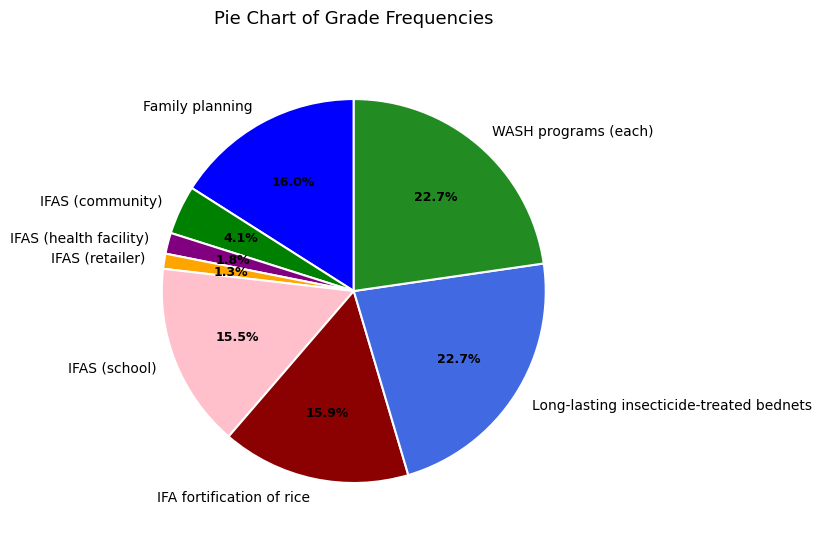

What percentage do IFAS (community) and IFAS (health facility) together represent?

5.9%